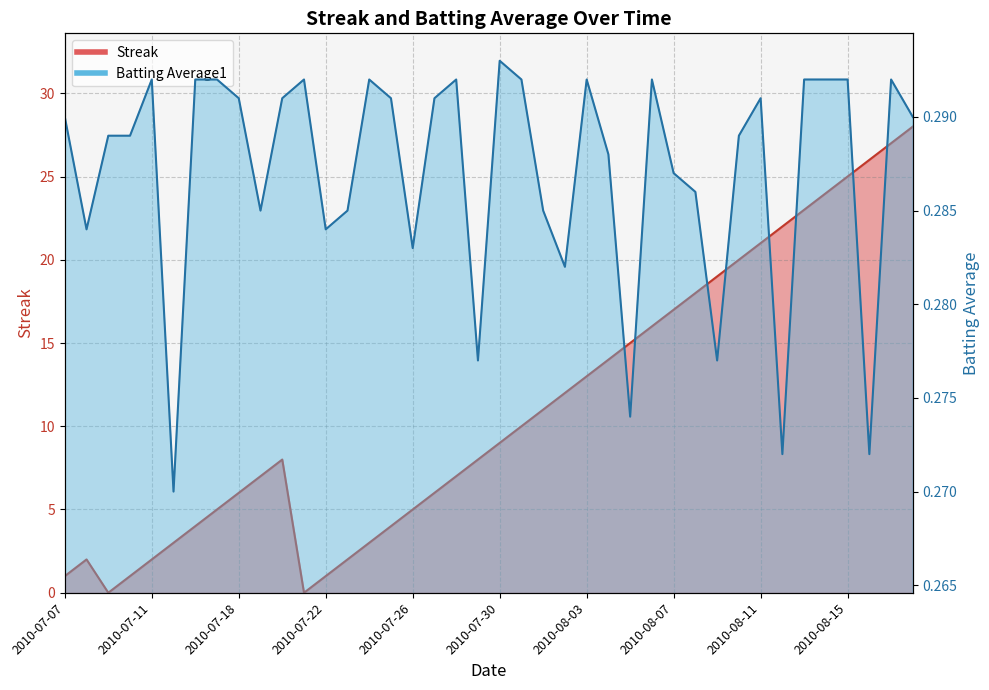

Where is Batting Average1 nearest to the value 0?

2010-07-15